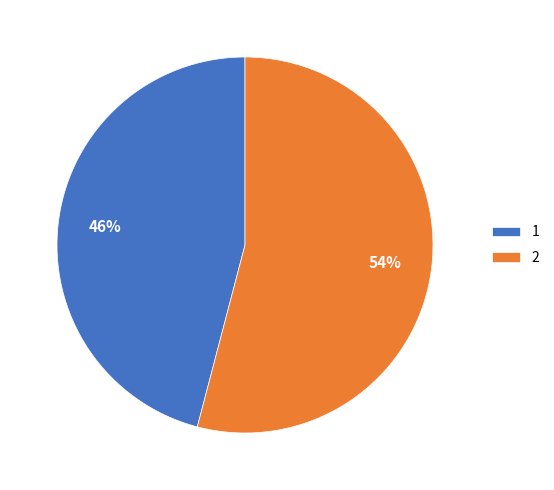

Which category has the smallest portion of the pie?

1